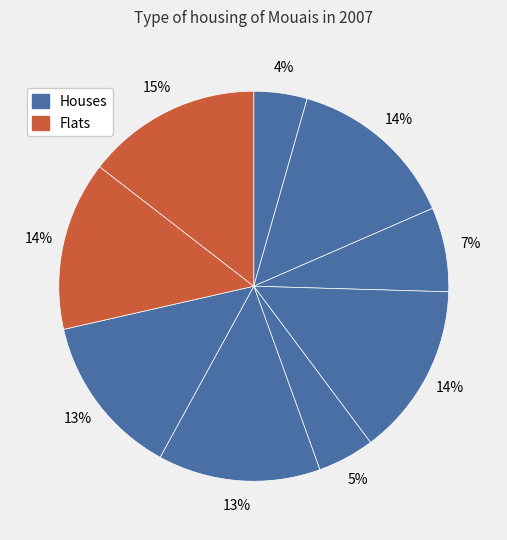

Count the number of slices in the pie.

9